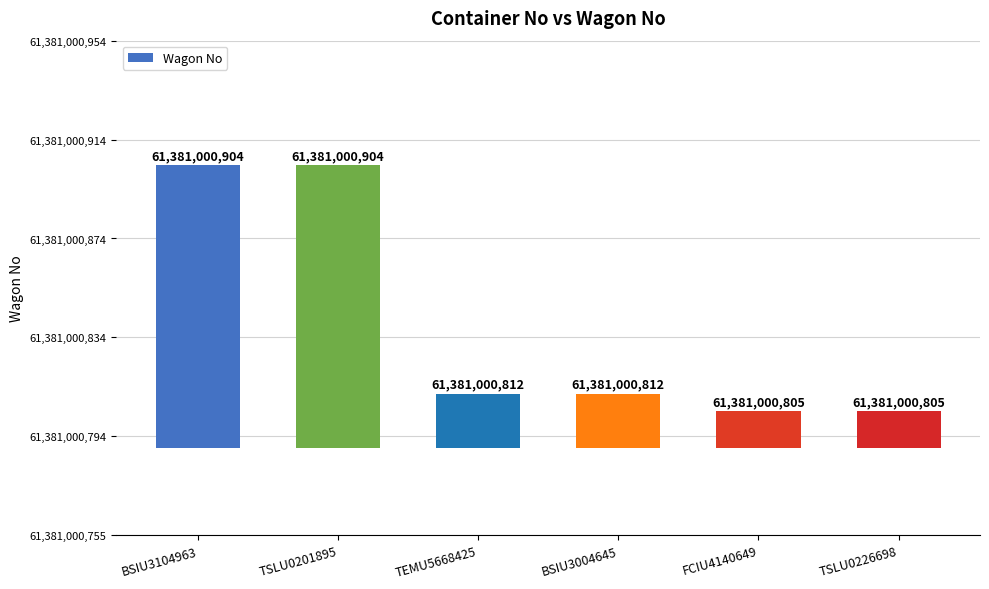

Rank the categories by value from lowest to highest.

FCIU4140649, TSLU0226698, TEMU5668425, BSIU3004645, BSIU3104963, TSLU0201895